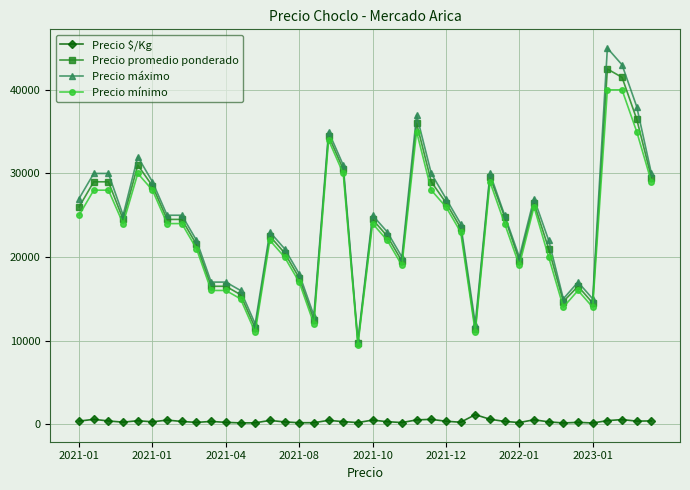

What are all the series names shown in the legend?

Precio $/Kg, Precio promedio ponderado, Precio máximo, Precio mínimo